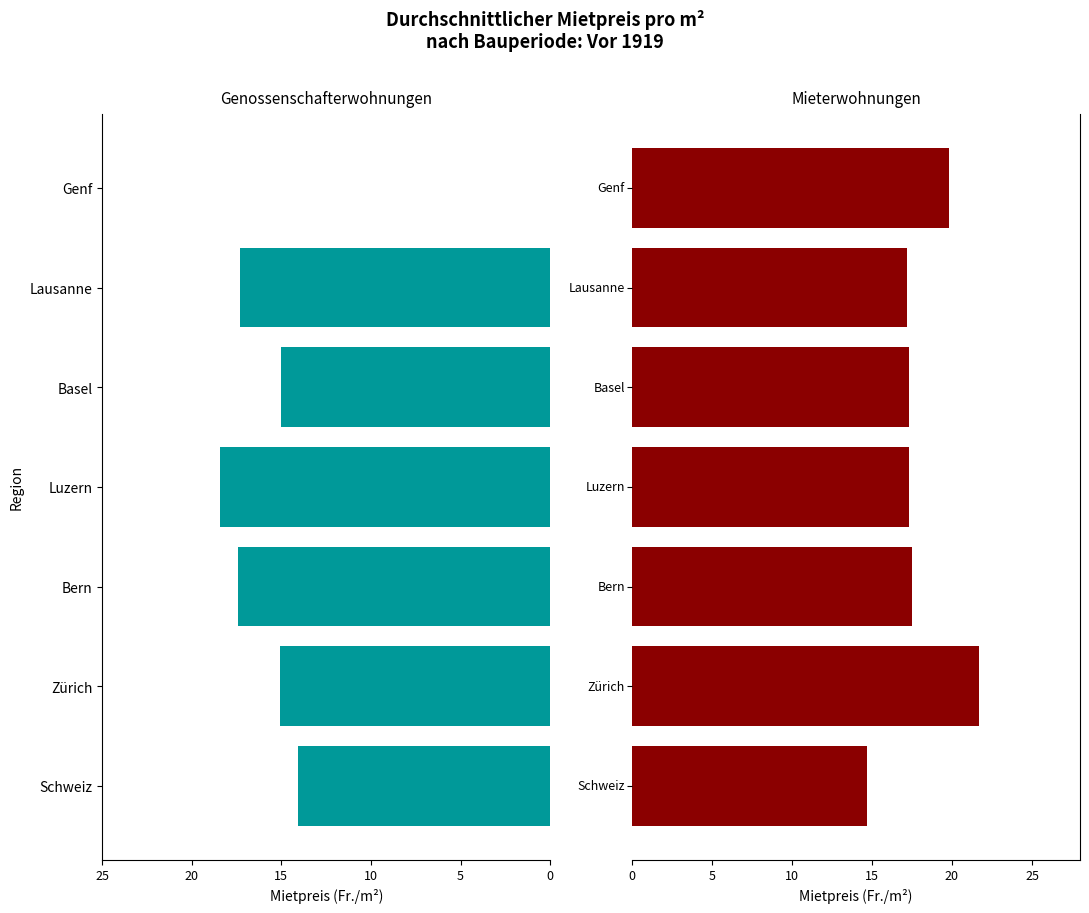

Which series has the largest range (max minus min)?

Genossenschafterwohnungen